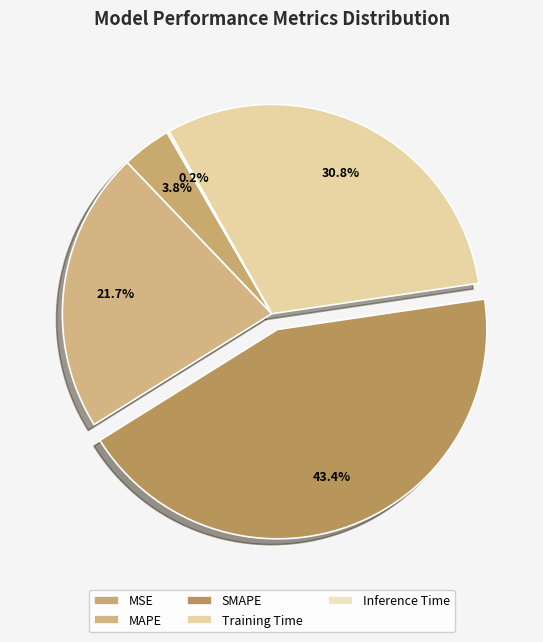

Does Inference Time account for over 50% of the chart?

No